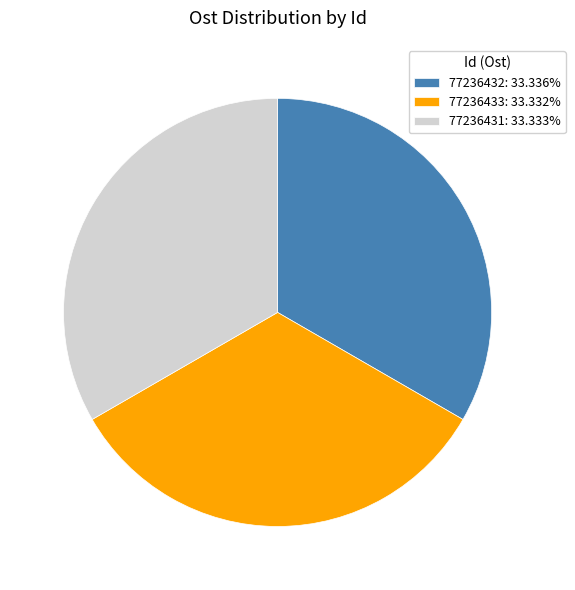

Is it true that 77236431 is 33% of the pie?

True